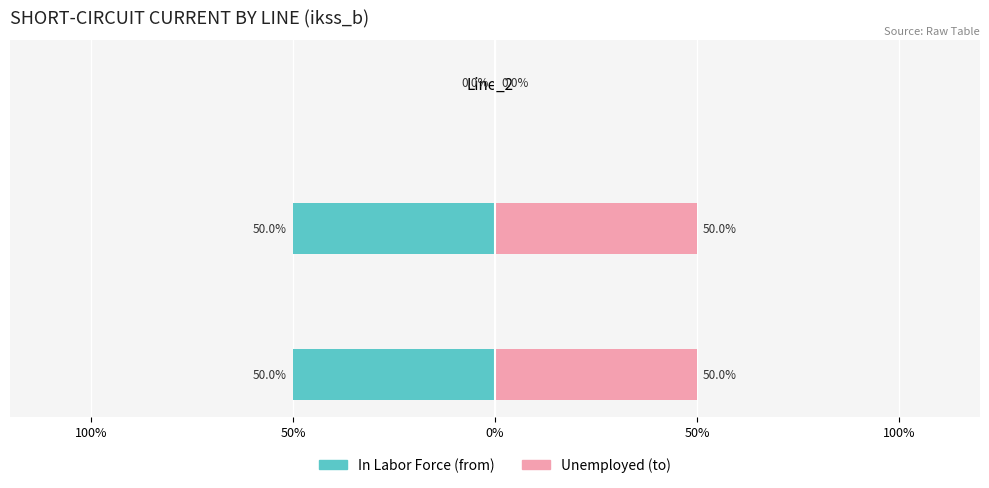

What is the sum of all In Labor Force values?

-100